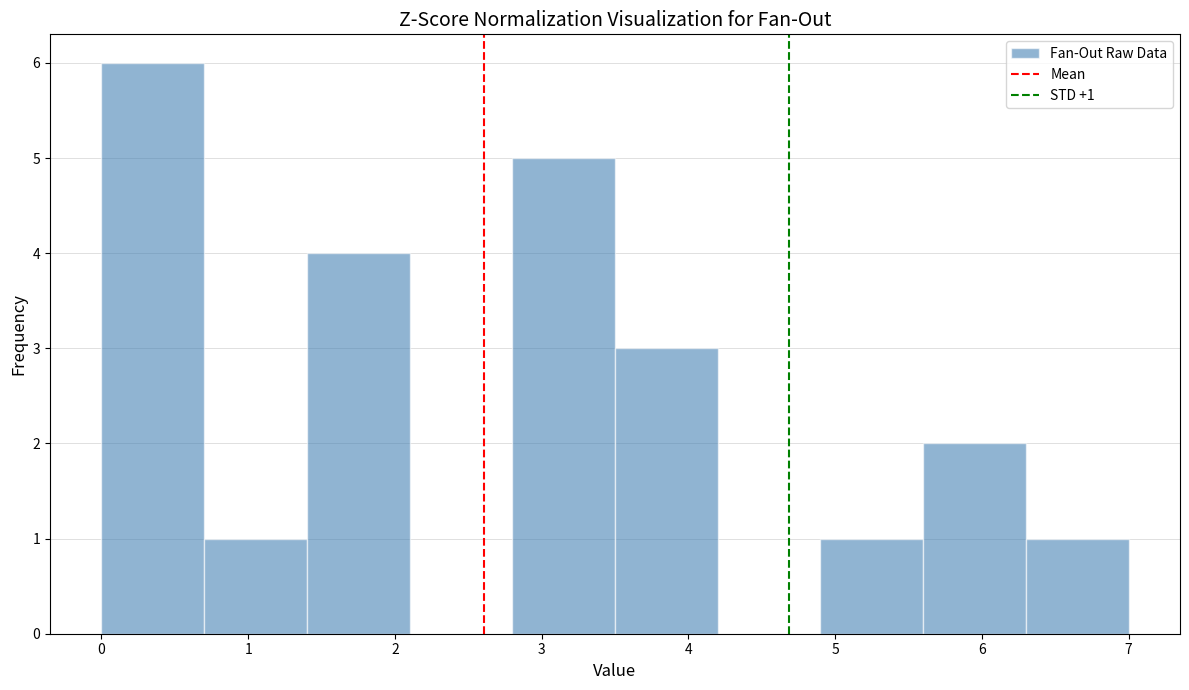

Which range on the x-axis has the tallest bar?

0.0 to 0.7